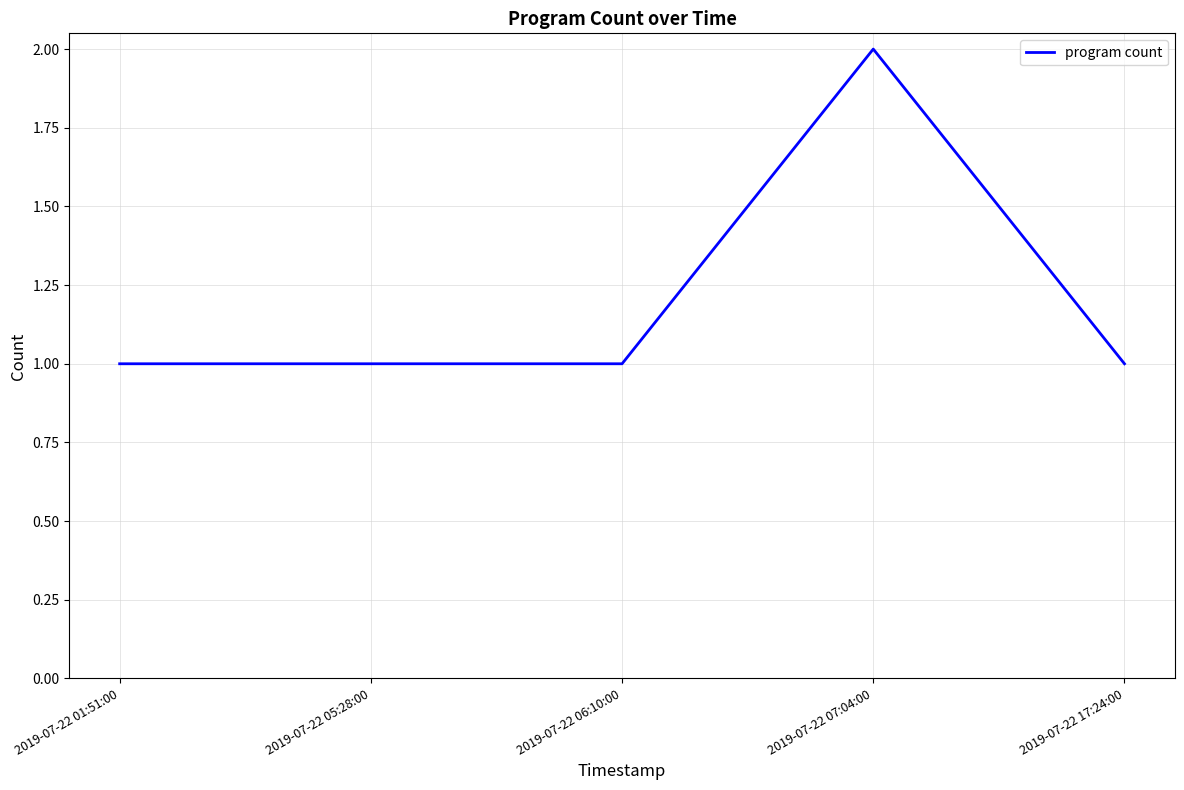

Which label corresponds to the largest value in the chart?

2019-07-22 07:04:00